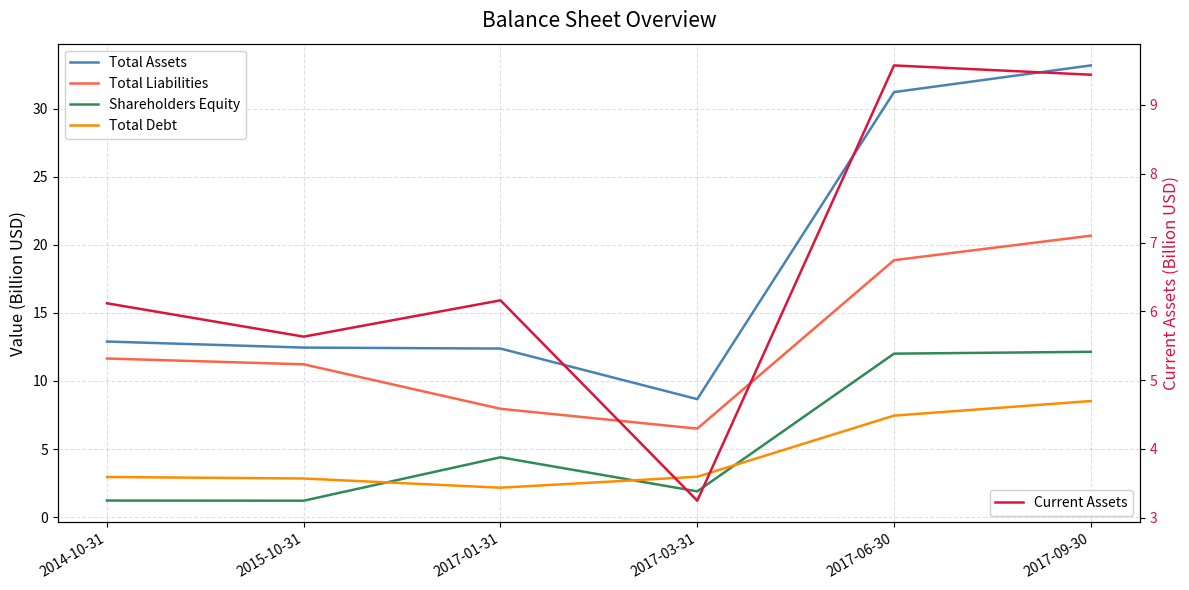

How many series are shown in this chart?

5